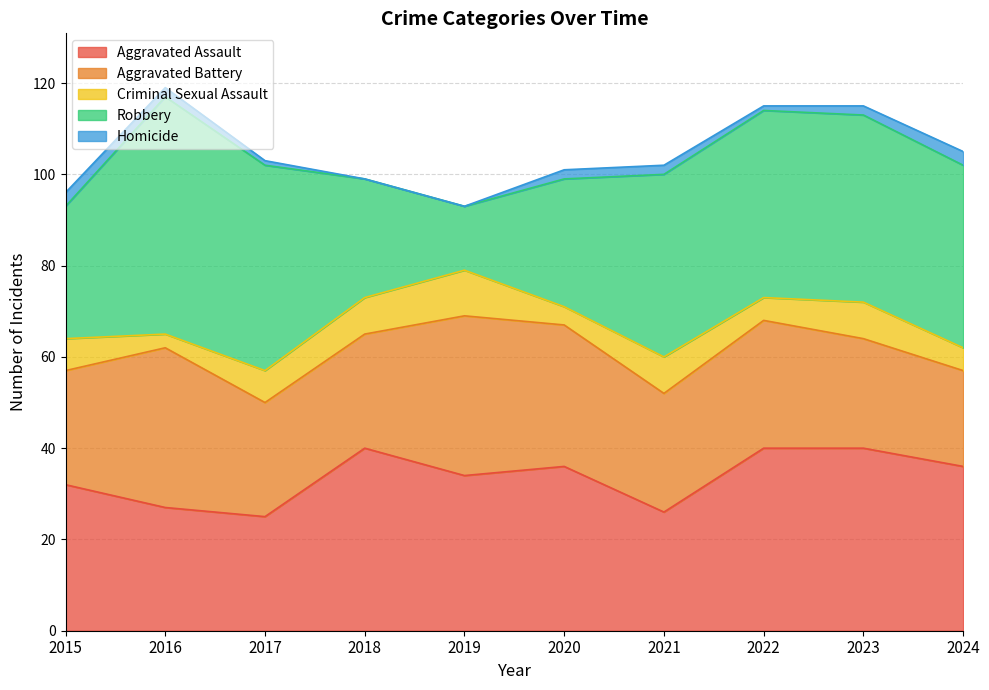

How many data points in Aggravated Assault are less than 36?

5